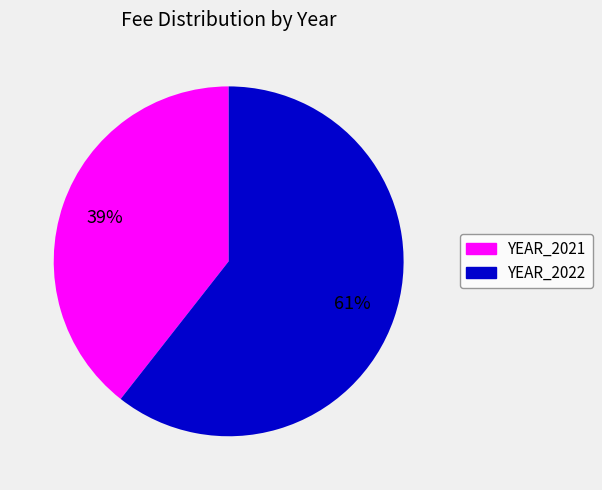

To the nearest percent, what is the average slice percentage?

50%